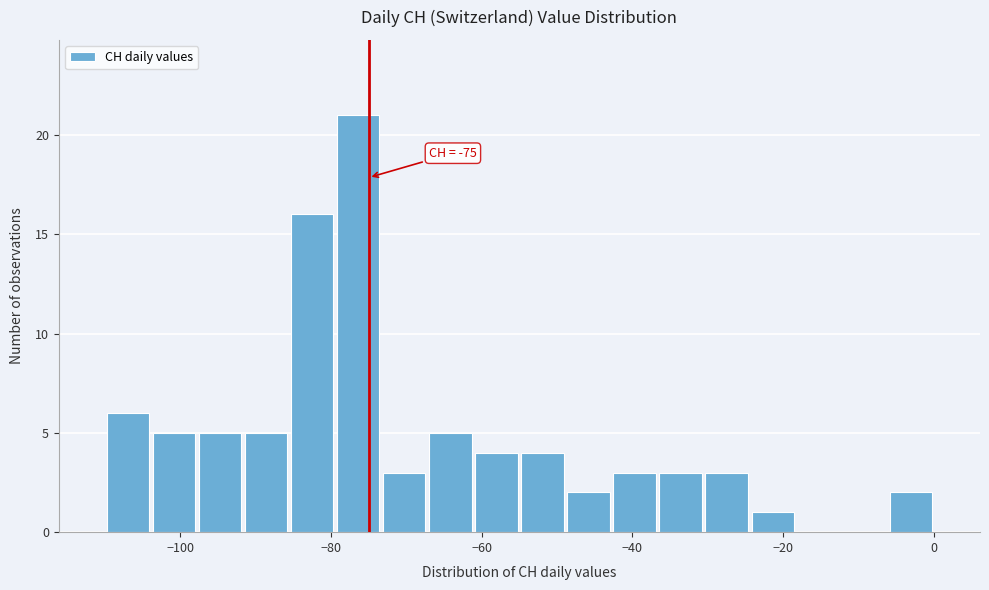

Read against the x-axis, roughly where is the centre of the tallest bar?

-76